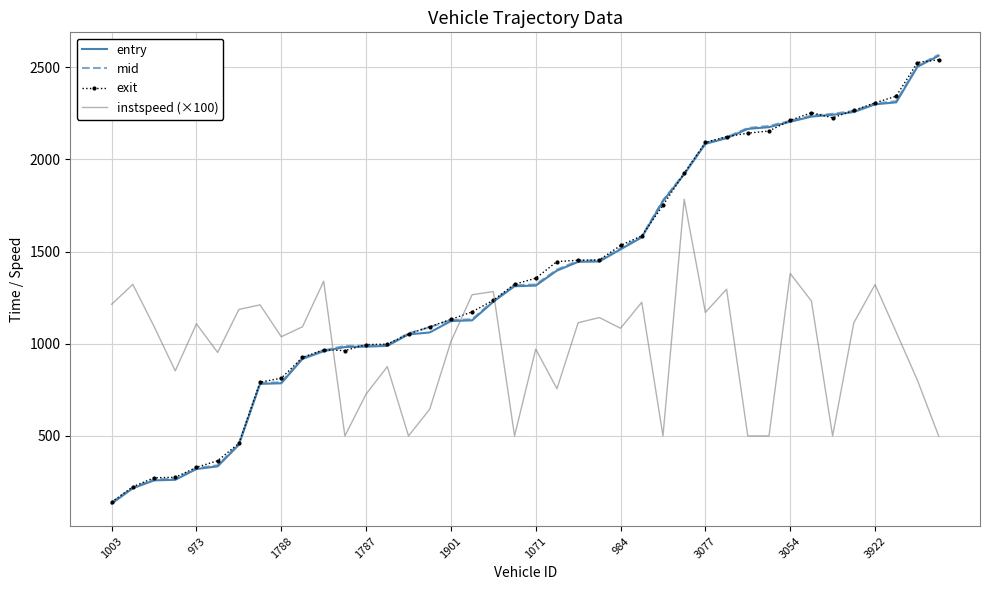

True or false: entry and instspeed (×100) cross at least once.

True